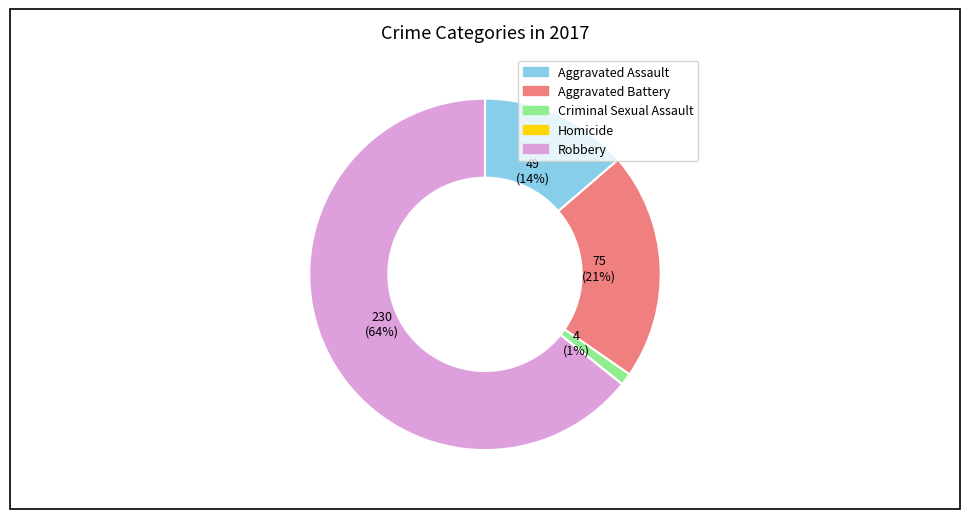

Does Robbery account for over 50% of the chart?

Yes